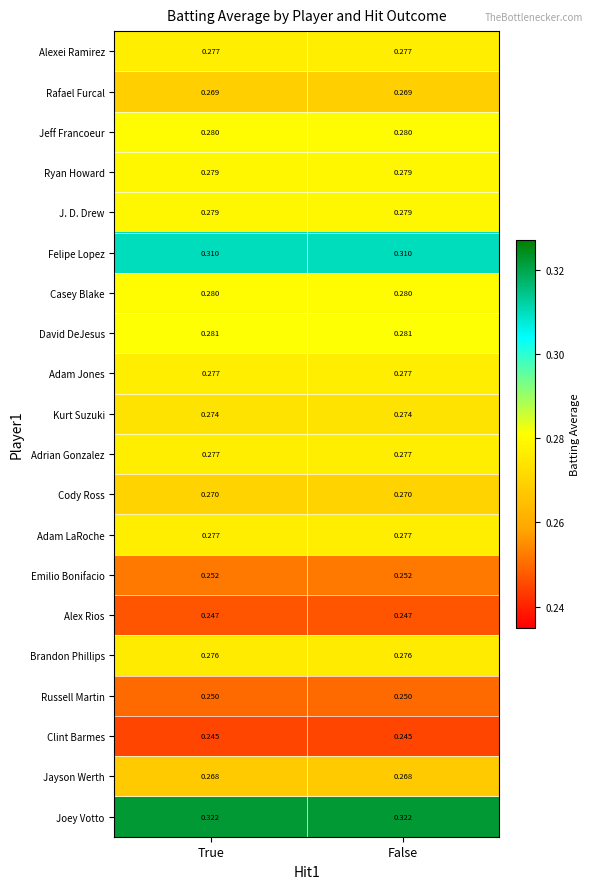

At how many categories does at least one series exceed 0?

2